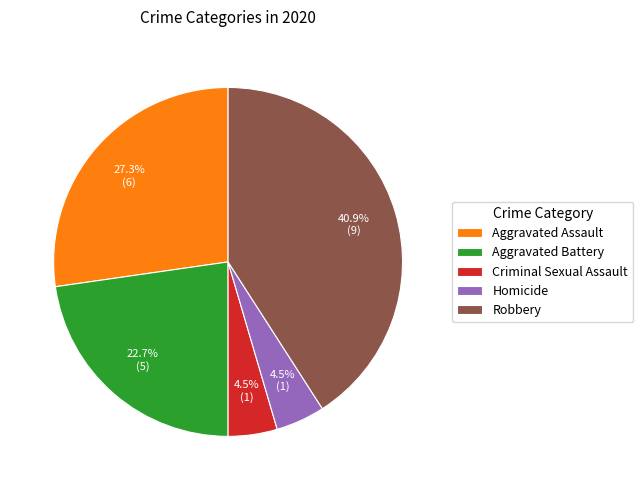

To the nearest percent, what is the average slice percentage?

20%